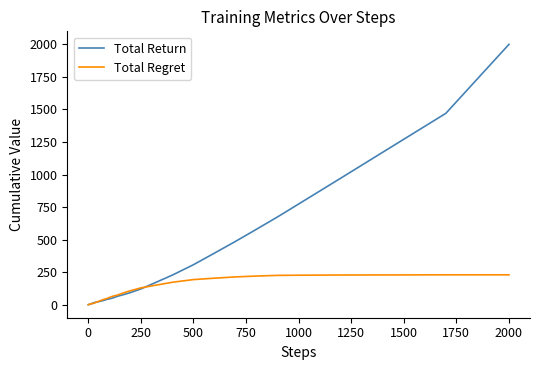

What is the greatest value displayed?

2000.0